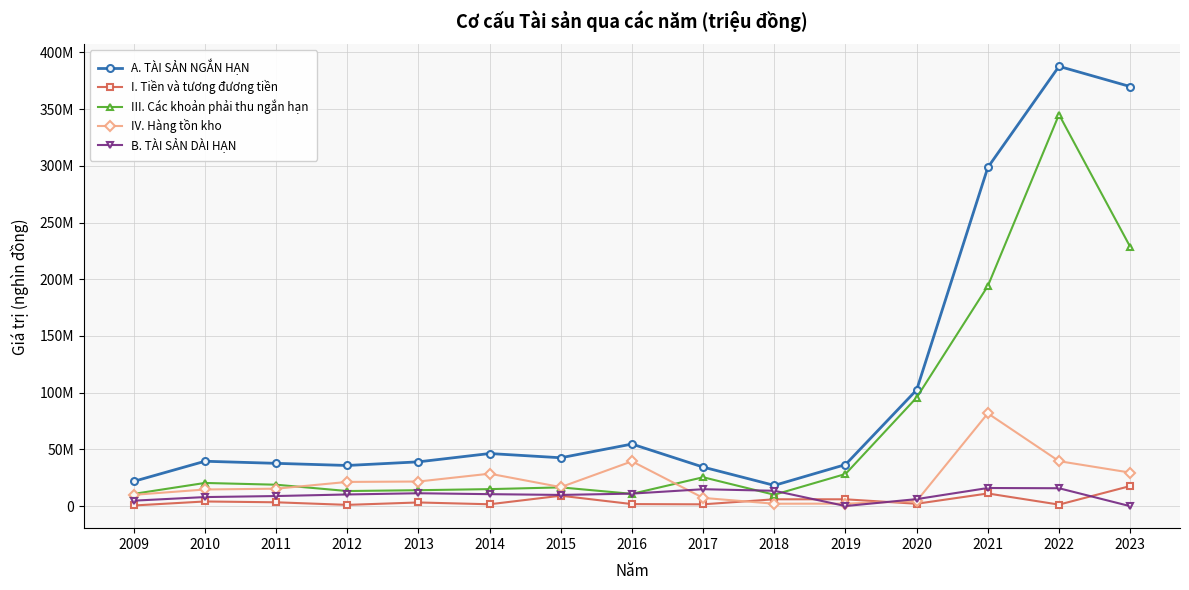

Is the value of A. TÀI SẢN NGẮN HẠN at 2020 greater than the value of B. TÀI SẢN DÀI HẠN at 2012?

Yes